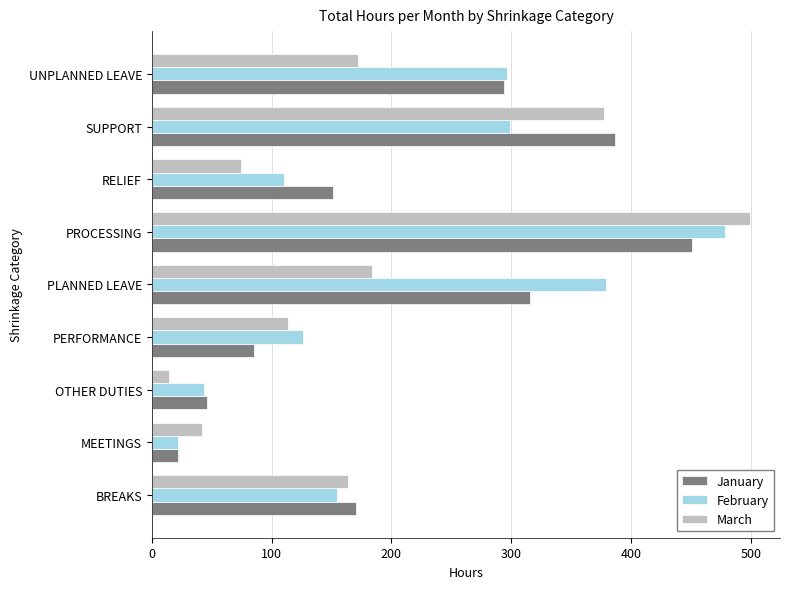

Which series has the widest spread of values?

March